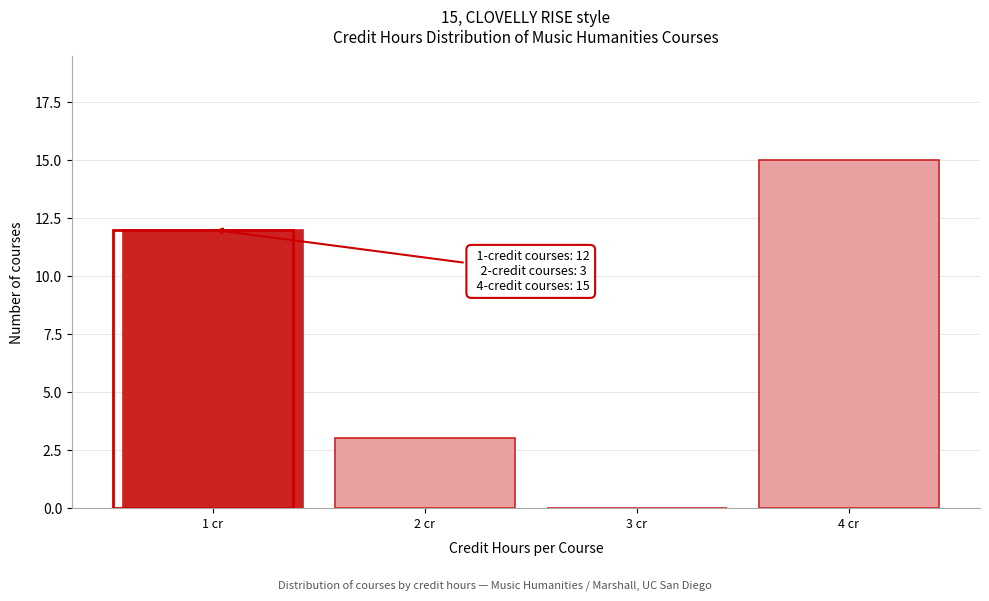

Over which range of the x-axis is the bar tallest?

3.5 to 4.5